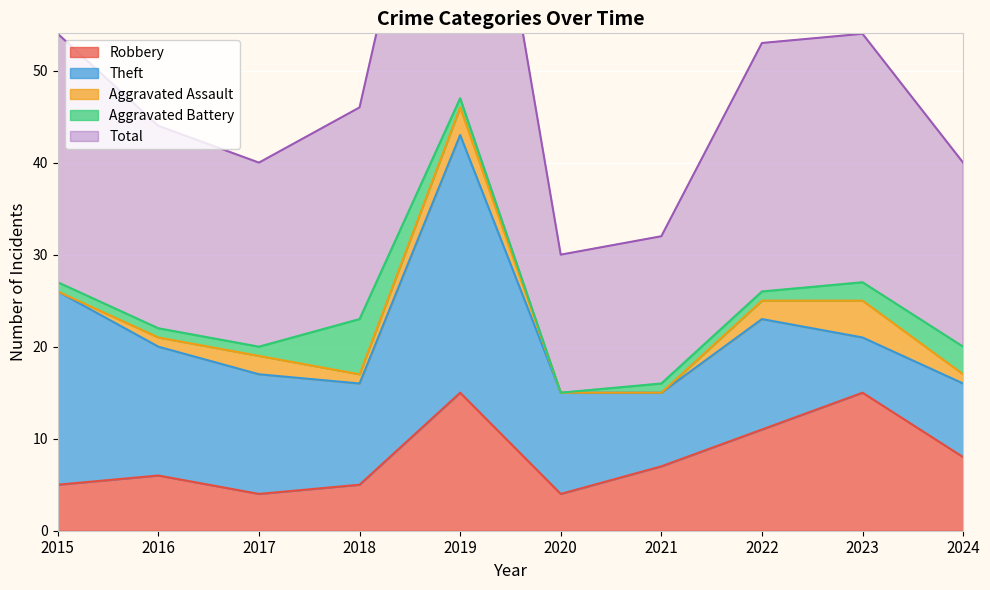

True or false: Robbery has a value of 2 at 2015.

False